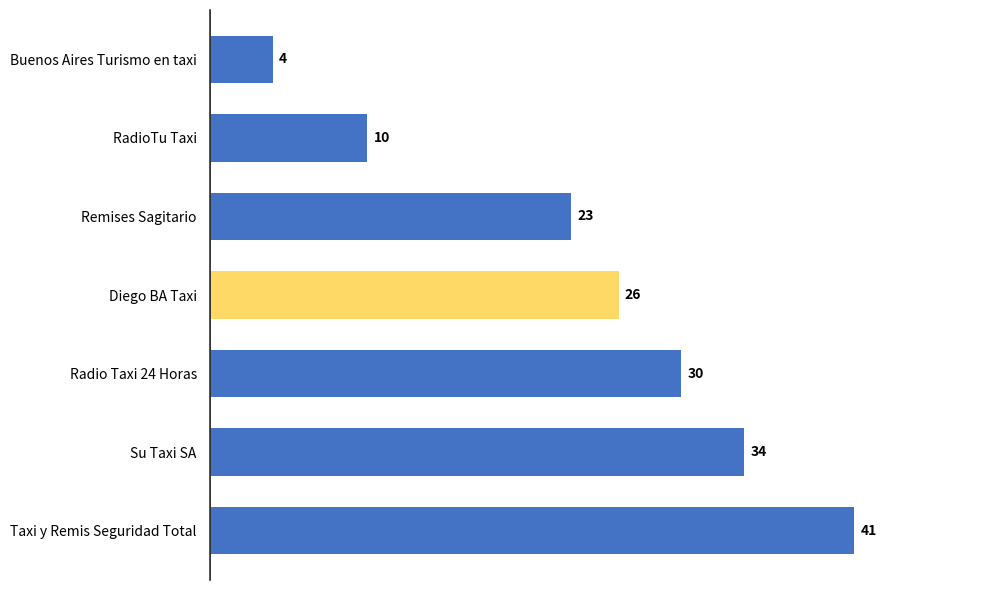

Rank the categories by value from lowest to highest.

Buenos Aires Turismo en taxi, RadioTu Taxi, Remises Sagitario, Diego BA Taxi, Radio Taxi 24 Horas, Su Taxi SA, Taxi y Remis Seguridad Total